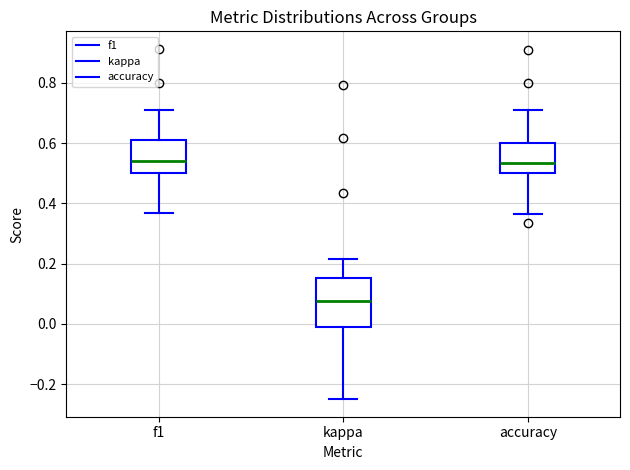

Comparing the boxes themselves (not the whiskers), which one is the tallest?

kappa